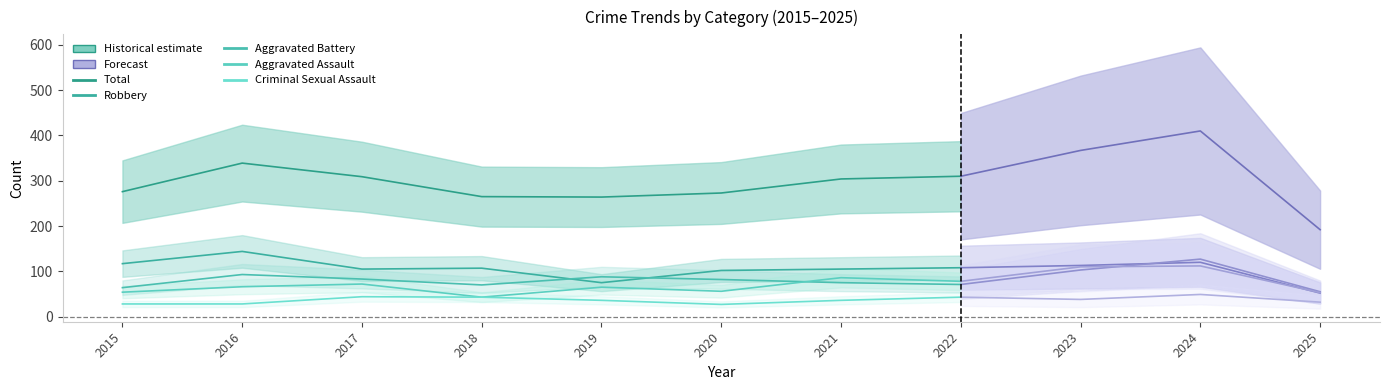

How many lines are shown in the chart?

5